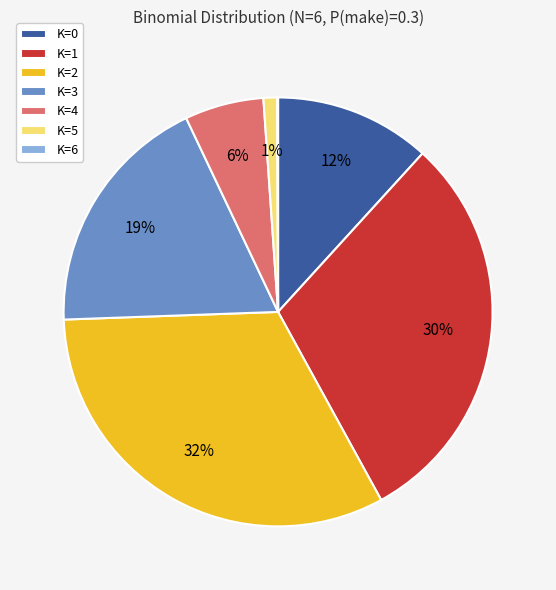

Do K=5 and K=4 together represent more than half of the pie?

No